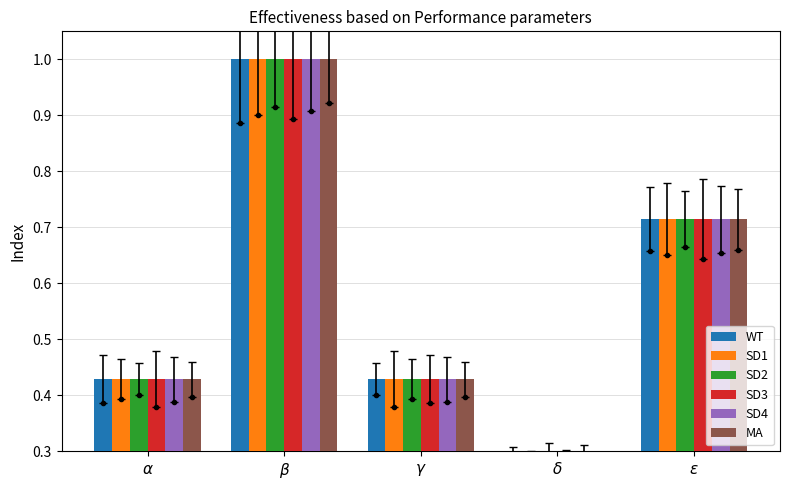

The MA series shows 0.1 at $\alpha$. True or false?

False